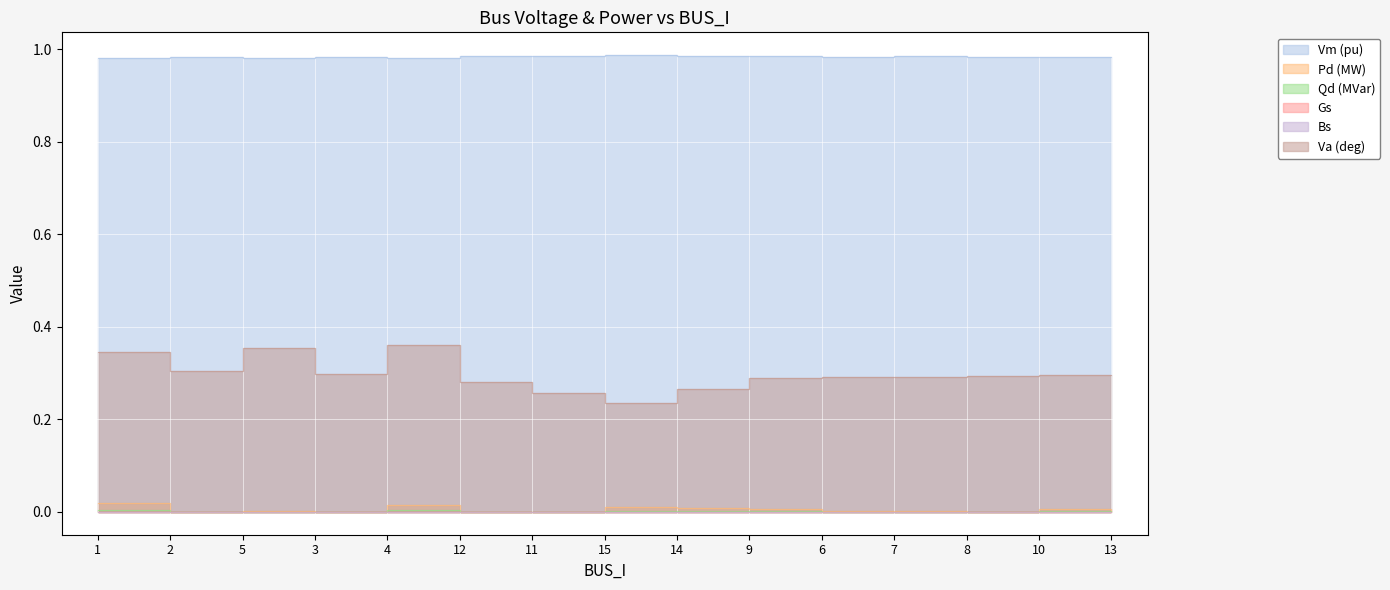

What is the sum of the Vm values at 8 and 3?

2.0